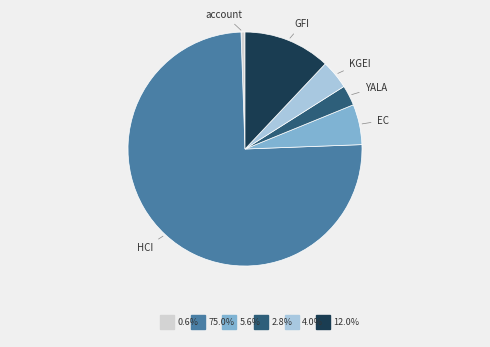

What is the majority slice?

HCI